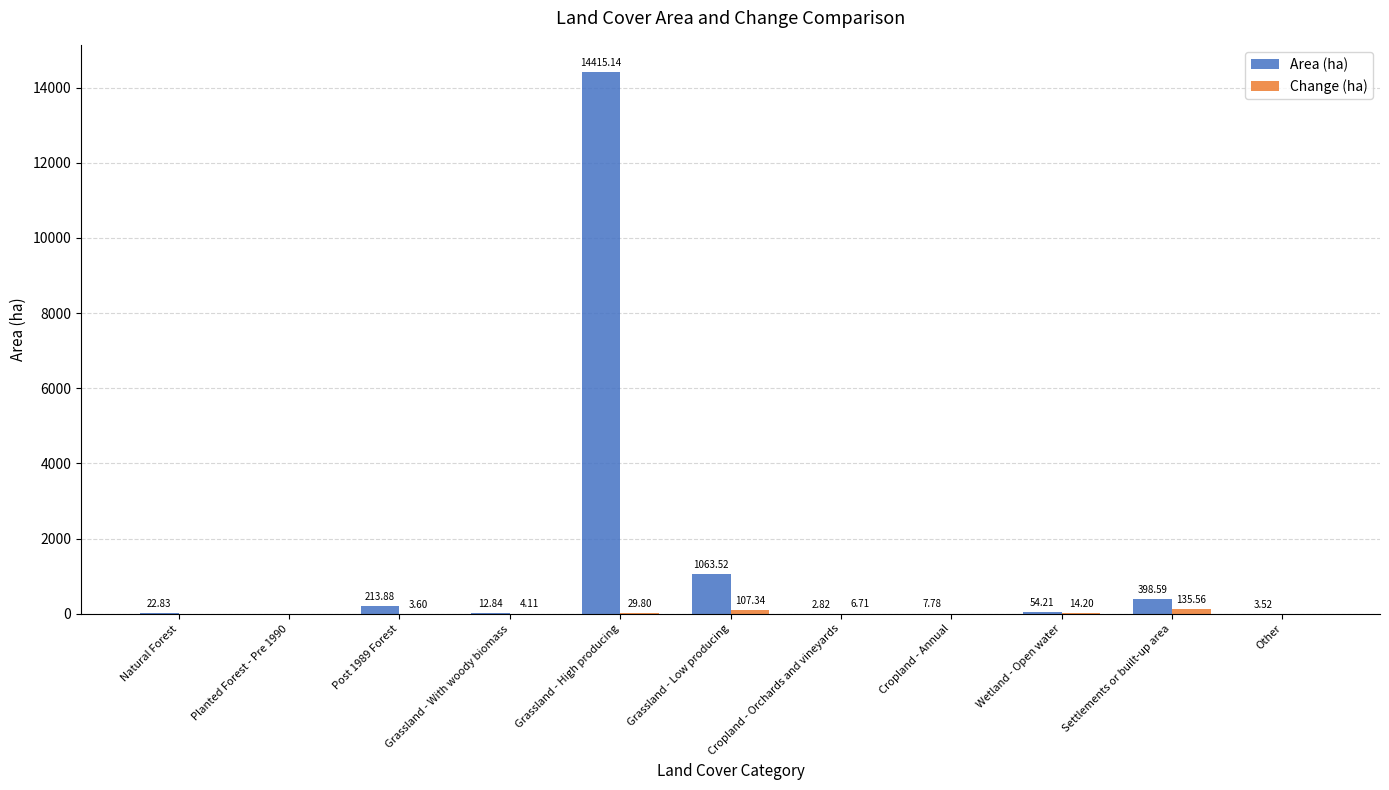

At which category is the sum across all series the highest?

Grassland - High producing